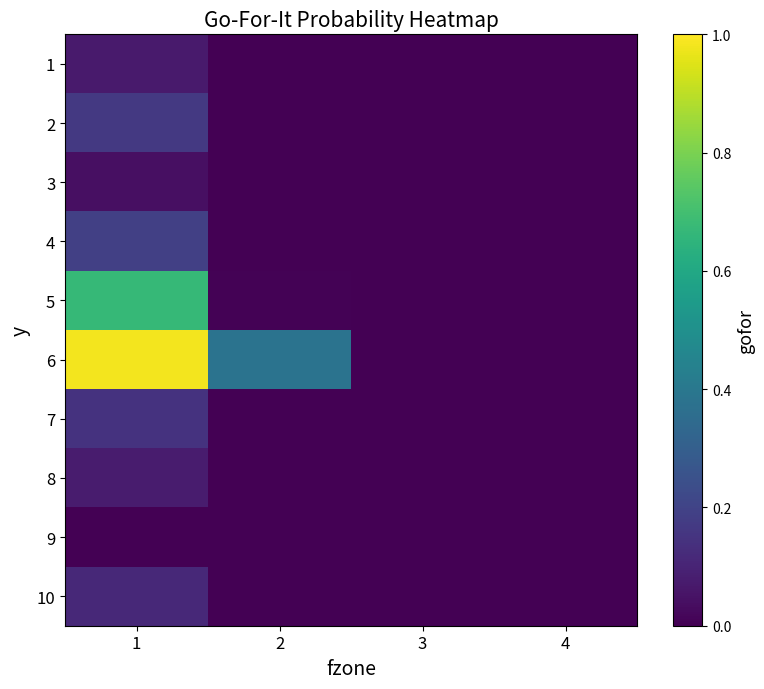

At which category is the sum across all series the highest?

1